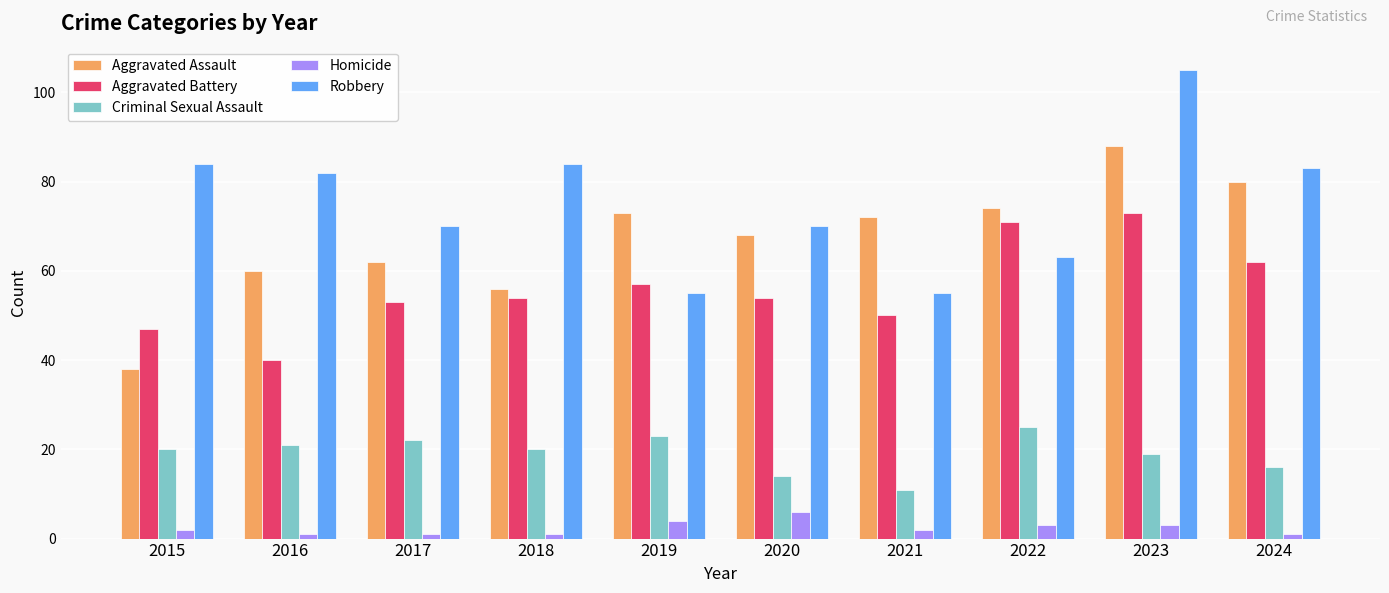

Reading left to right, extract all data points from this chart.

Aggravated Assault: 2015=38	2016=60	2017=62	2018=56	2019=73	2020=68	2021=72	2022=74	2023=88	2024=80
Aggravated Battery: 2015=47	2016=40	2017=53	2018=54	2019=57	2020=54	2021=50	2022=71	2023=73	2024=62
Criminal Sexual Assault: 2015=20	2016=21	2017=22	2018=20	2019=23	2020=14	2021=11	2022=25	2023=19	2024=16
Homicide: 2015=2	2016=1	2017=1	2018=1	2019=4	2020=6	2021=2	2022=3	2023=3	2024=1
Robbery: 2015=84	2016=82	2017=70	2018=84	2019=55	2020=70	2021=55	2022=63	2023=105	2024=83